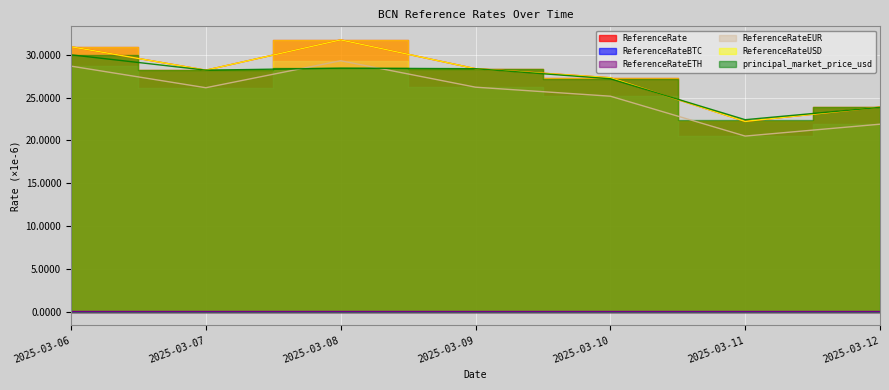

True or false: ReferenceRateEUR has a value of 51.4 at 2025-03-08.

False